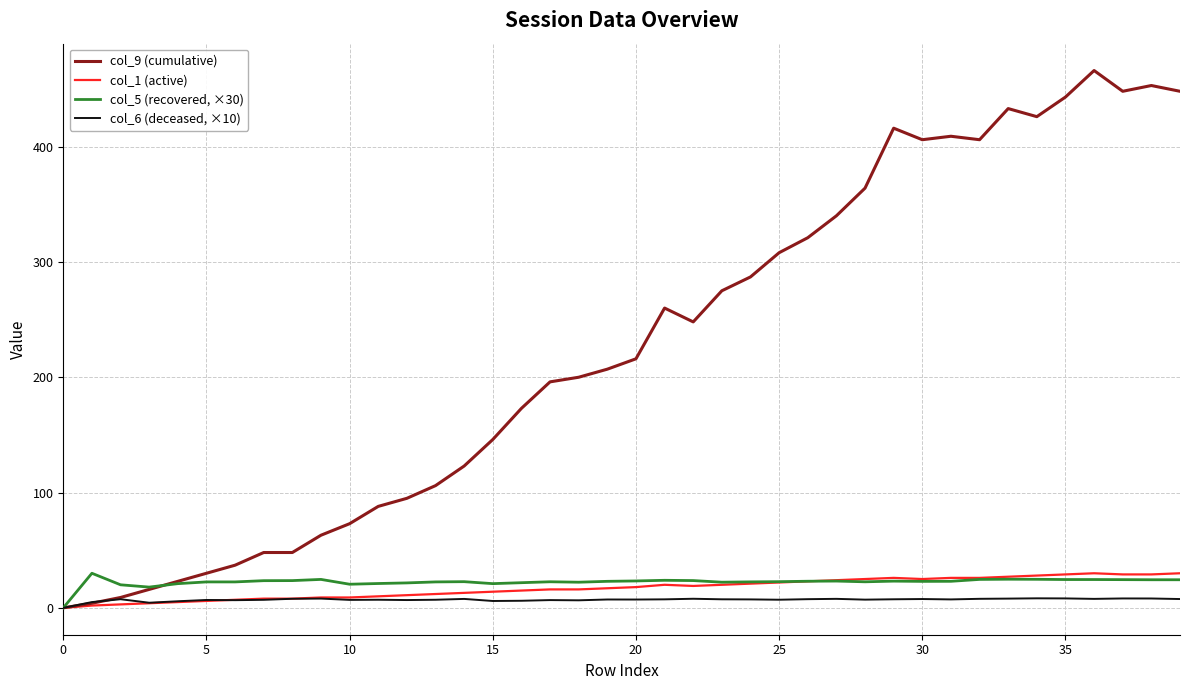

Which series has the largest total across all categories?

col_9 (cumulative)